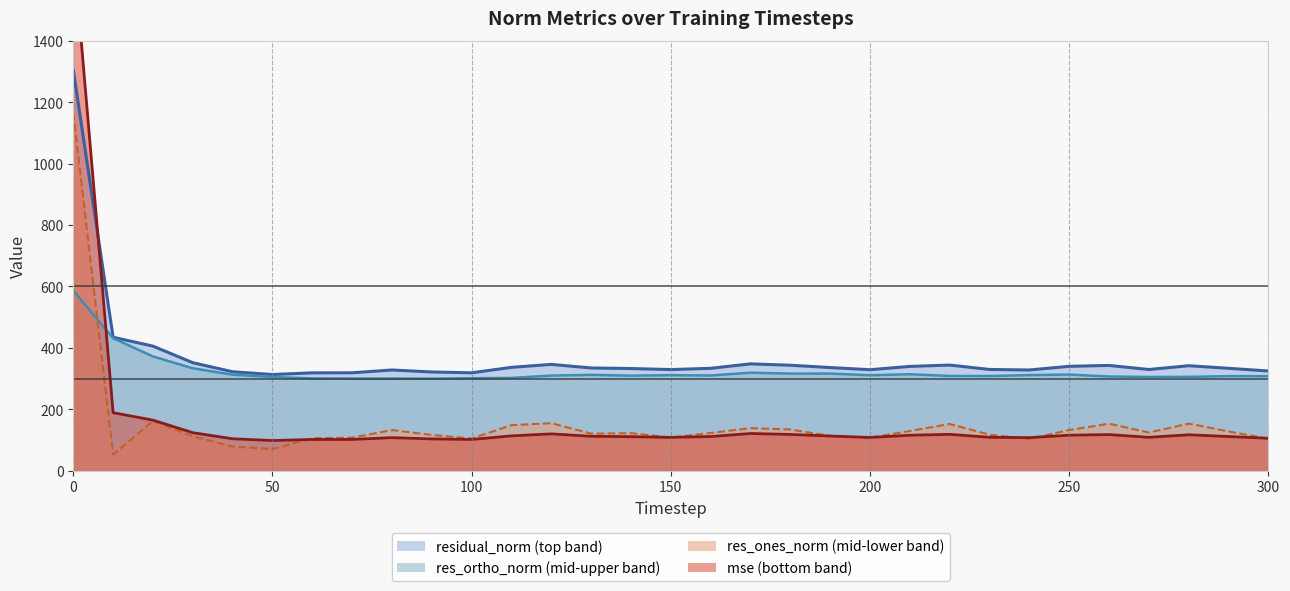

Reading left to right, list all the values displayed in this chart.

residual_norm (line): 1305.0	434.5	405.6	351.6	322.1	313.1	318.5	318.7	327.8	321.4	318.6	336.5	346.0	334.4	332.6	329.2	333.3	347.8	343.3	335.7	328.7	339.5	343.8	329.6	327.9	339.8	342.7	329.4	341.7	333.3	324.6
res_ortho_norm (line): 586.3	431.3	371.9	333.3	312.4	305.1	300.5	300.1	300.1	299.6	301.0	302.1	309.6	312.0	309.4	311.0	309.9	319.1	316.1	316.2	310.8	313.9	308.4	308.1	311.2	313.0	306.6	305.1	305.5	307.8	307.6
res_ones_norm (line): 1165.9	52.5	161.8	111.8	78.3	70.5	105.6	107.5	132.1	116.2	104.5	148.2	154.6	120.5	122.1	107.8	122.7	138.3	134.0	113.0	107.1	129.3	152.0	117.0	103.1	132.3	152.9	124.1	153.2	127.7	103.6
mse (line): 1703.0	188.8	164.5	123.6	103.7	98.0	101.5	101.6	107.5	103.3	101.5	113.2	119.7	111.8	110.6	108.4	111.1	121.0	117.9	112.7	108.1	115.3	118.2	108.6	107.5	115.5	117.4	108.5	116.8	111.1	105.4